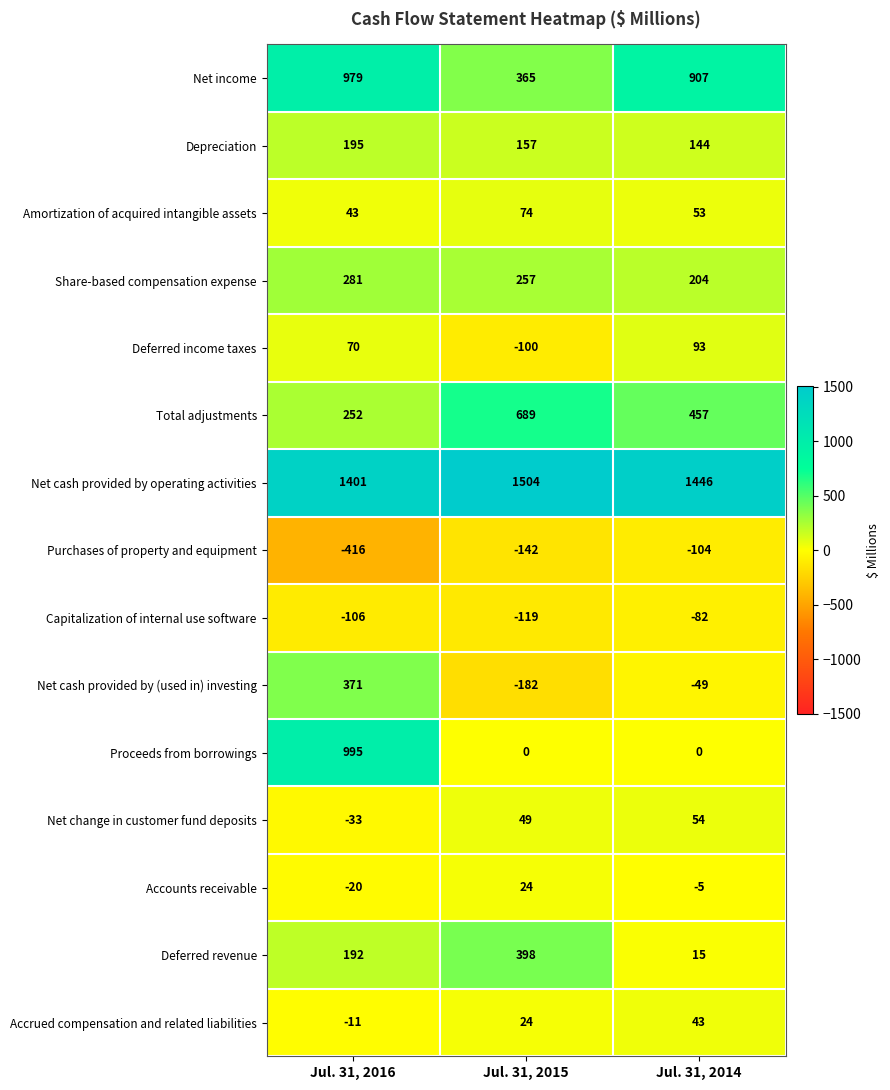

Read the Capitalization of internal use software value at Jul. 31, 2014.

-82